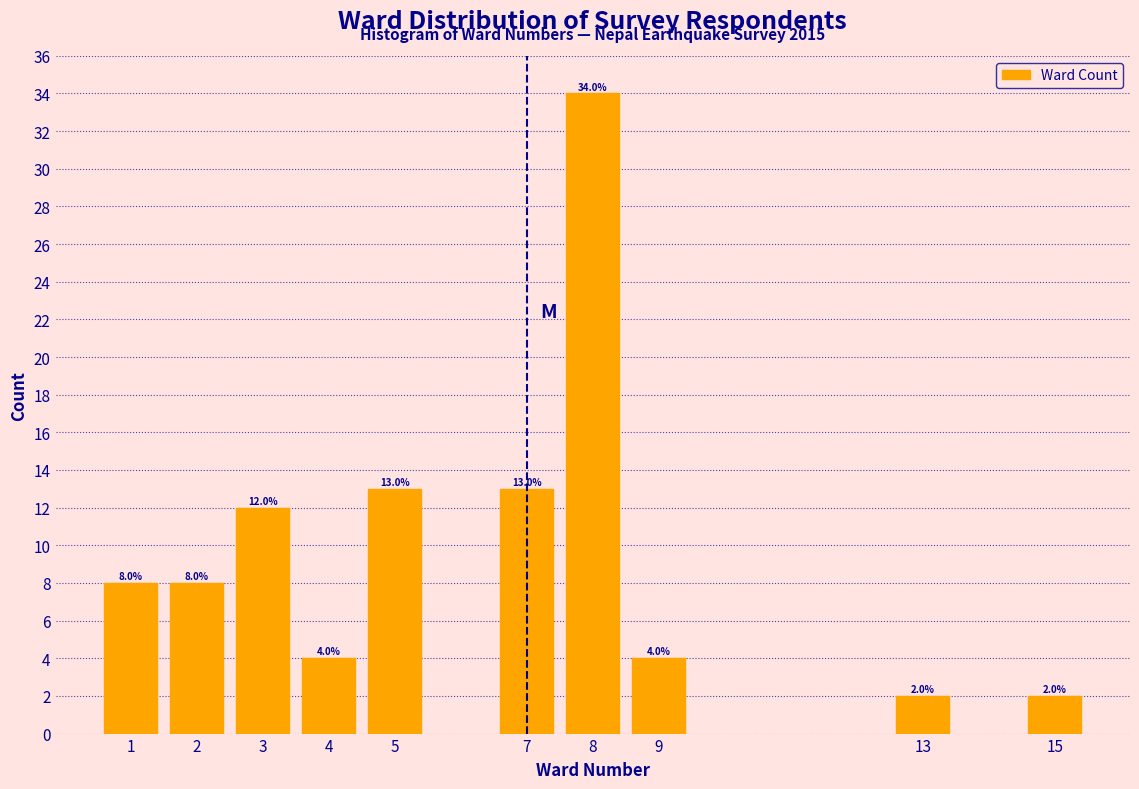

Reading left to right, transcribe all the data shown in this chart.

8	8	12	4	13	13	34	4	2	2